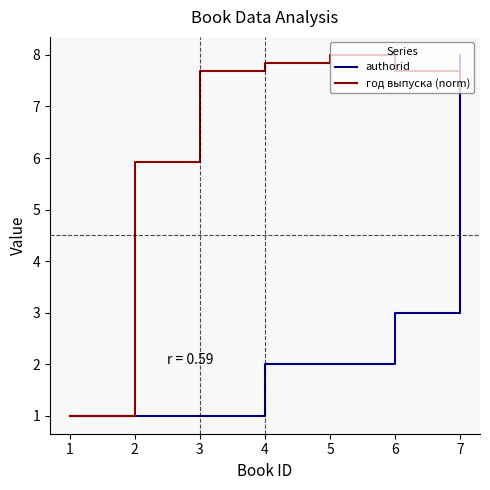

Rank the series by their maximum value, from lowest to highest.

authorid, год выпуска (norm)